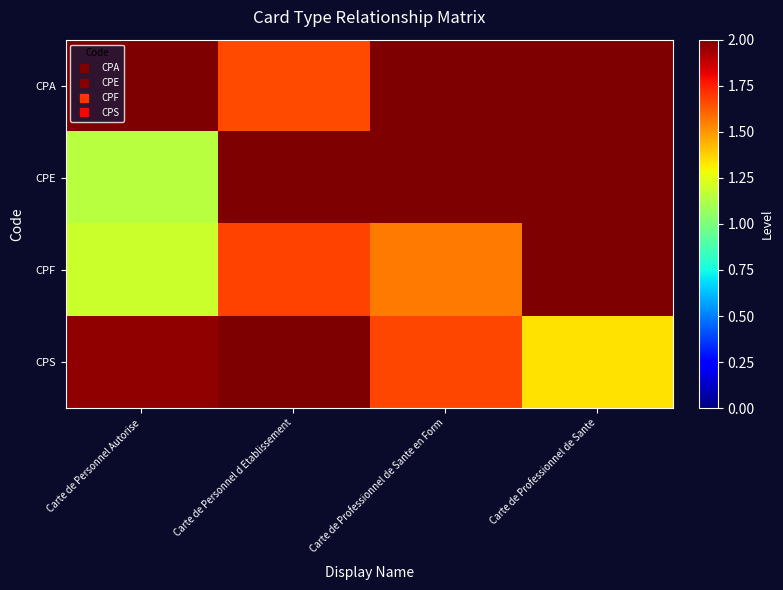

Which has a higher value, Carte de Personnel d Etablissement or Carte de Professionnel de Sante?

Carte de Professionnel de Sante